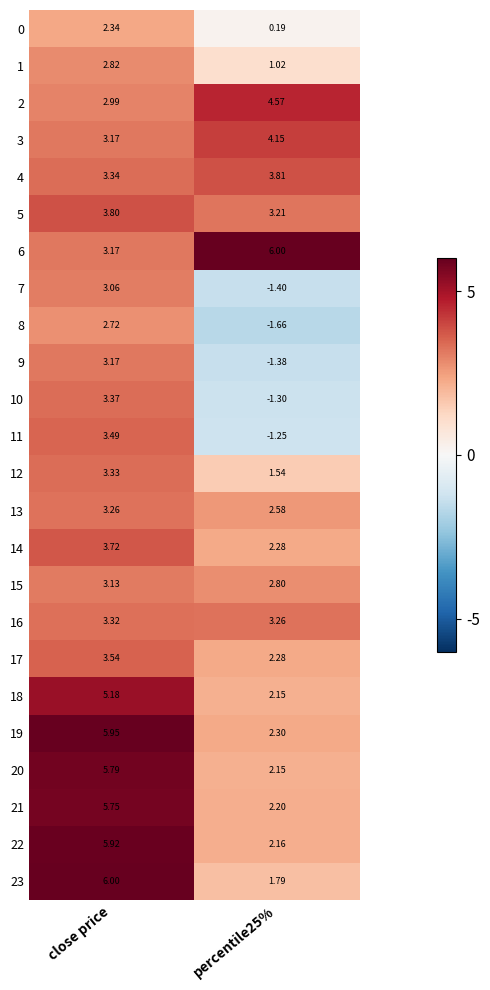

At which label does 1 first exceed 2?

close price